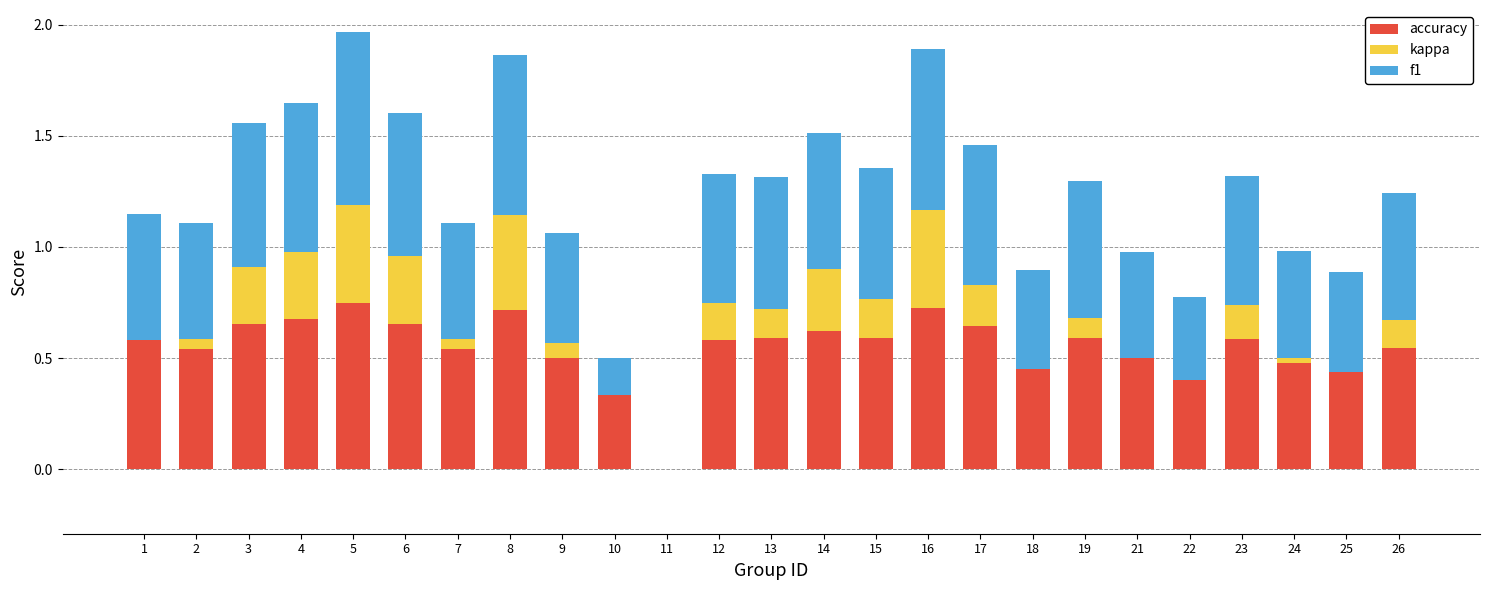

How many series are shown in this chart?

3